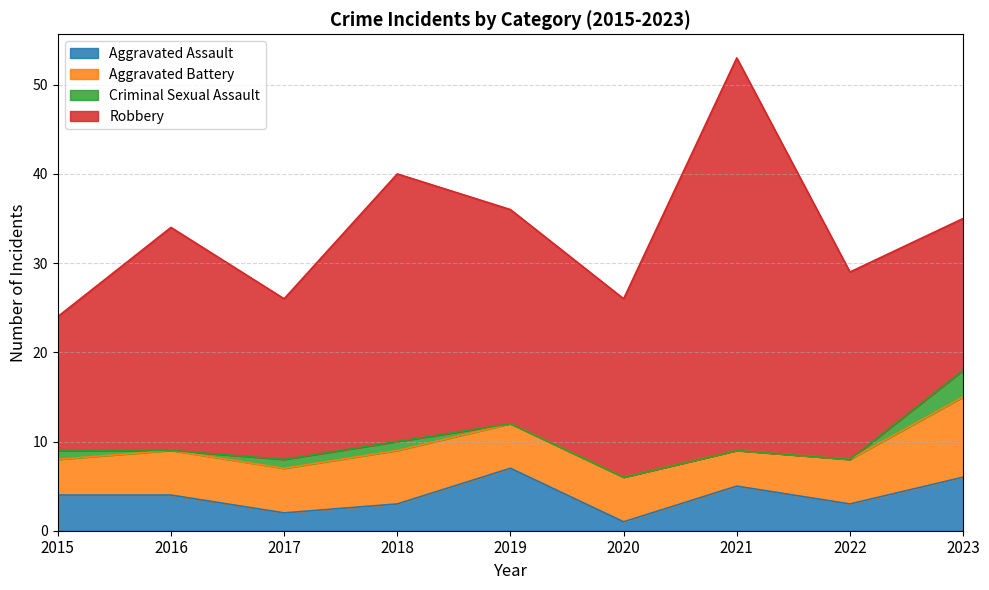

Which category has the highest value in the Aggravated Assault series?

2019